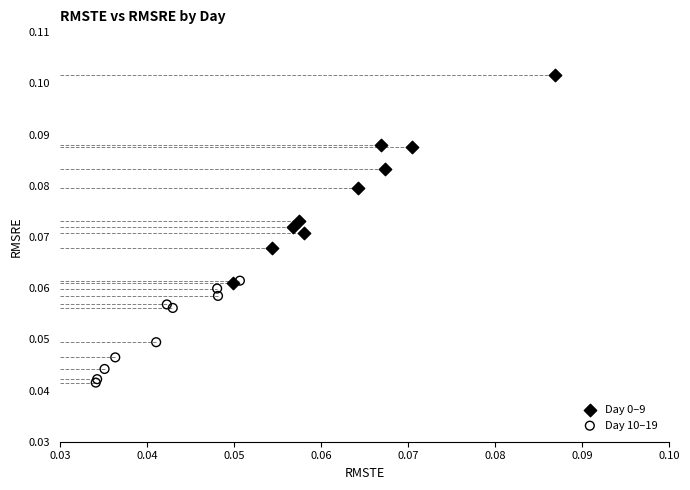

Which series reaches the minimum Y coordinate?

Day 10–19